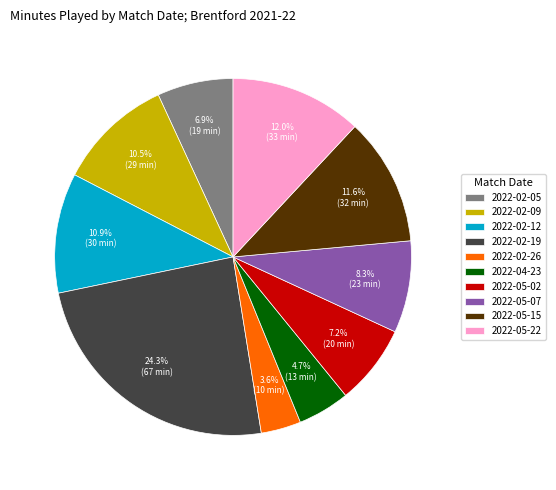

Does 2022-02-05 account for over 50% of the chart?

No